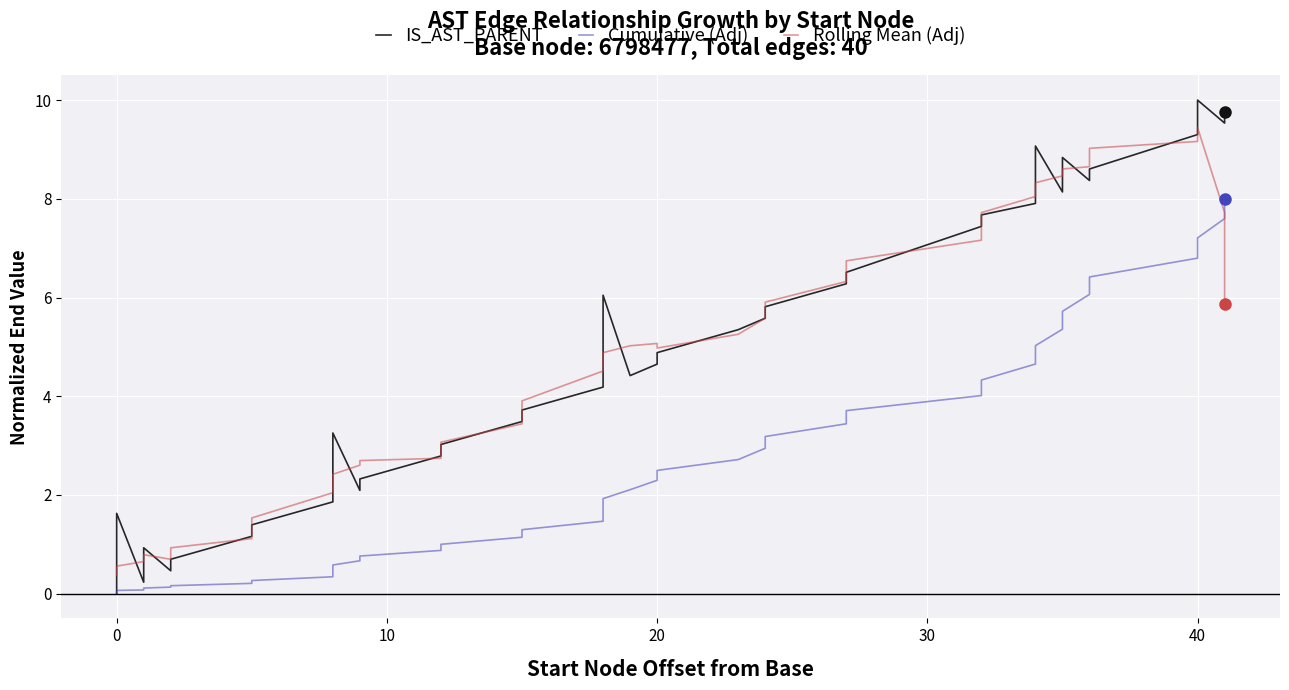

Which series has the largest total across all categories?

IS_AST_PARENT